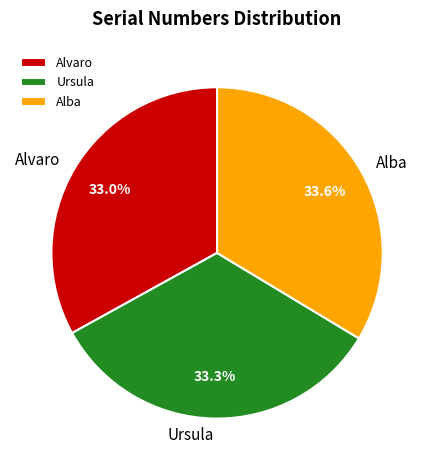

To the nearest percent, what percentage of the pie is Ursula?

33%